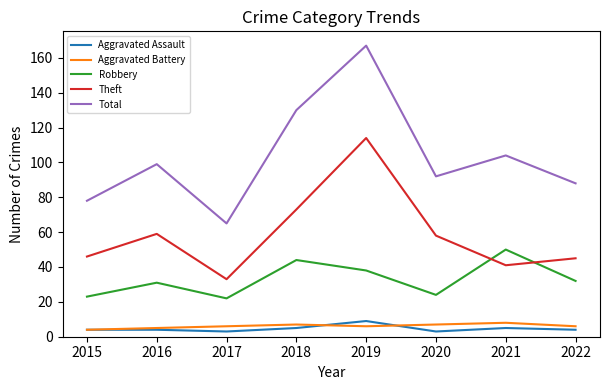

True or false: Theft has more than 2 interior local peaks.

False